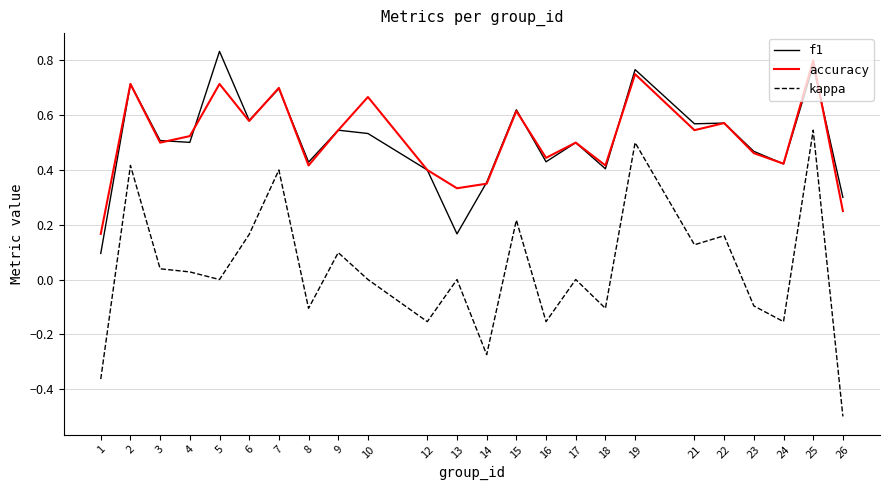

What is the smallest value displayed?

-0.5